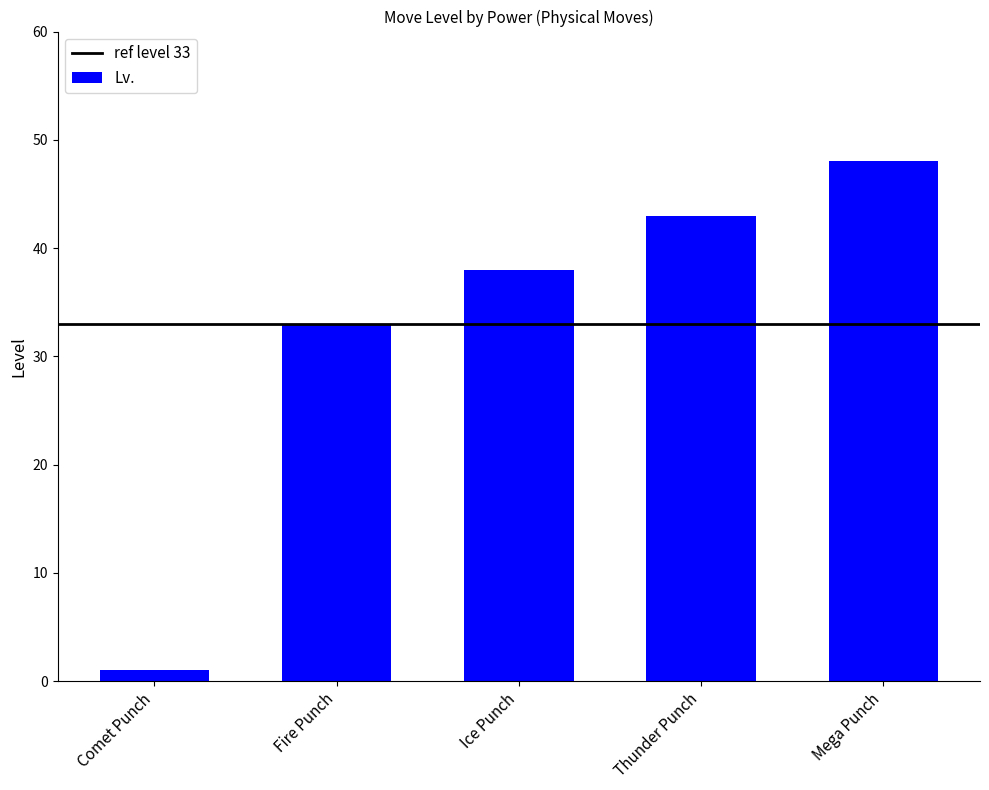

What is the sum of all values?

163